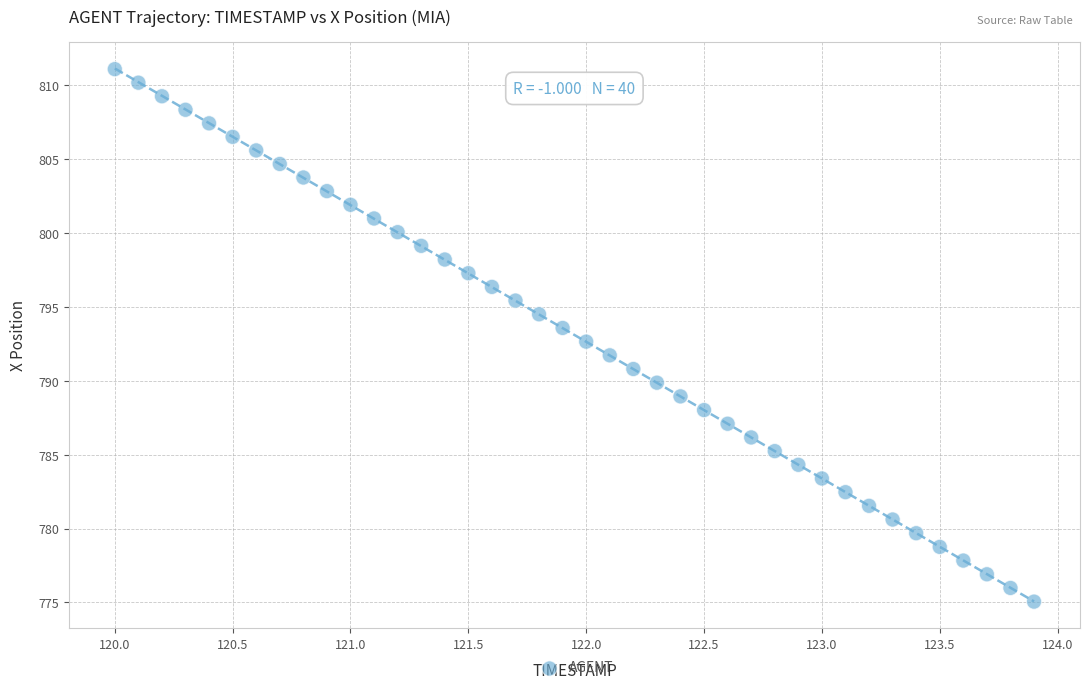

What is the range of Y values (max minus min)?

36.0